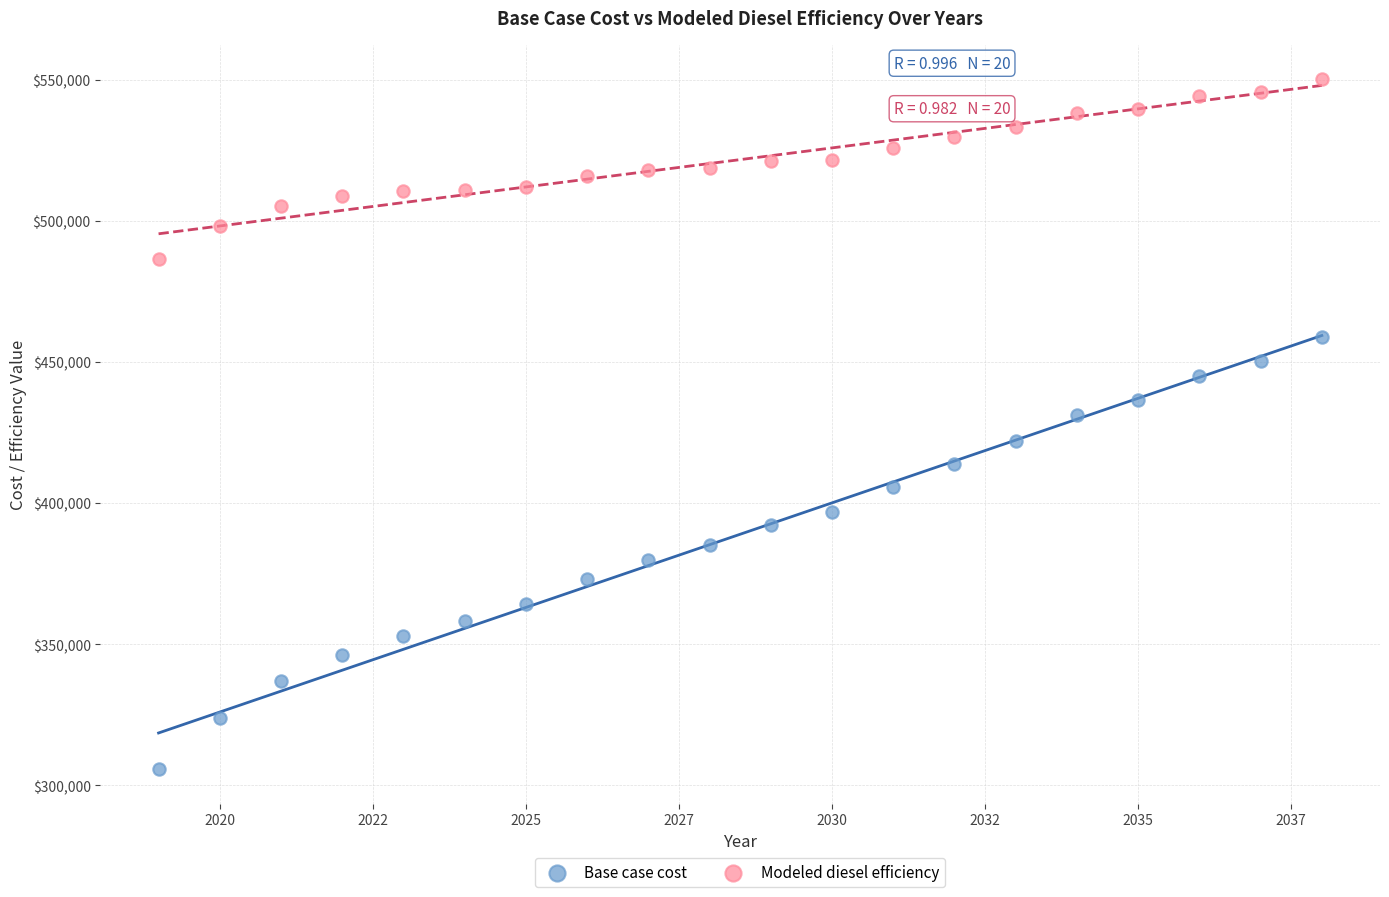

Across all data points, what is the range of X values (max minus min)?

19.0